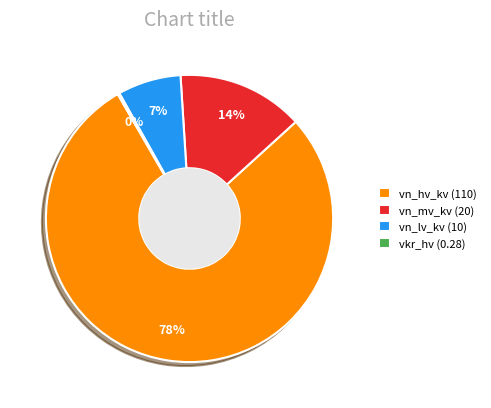

Is there any slice that represents more than half of the pie?

Yes